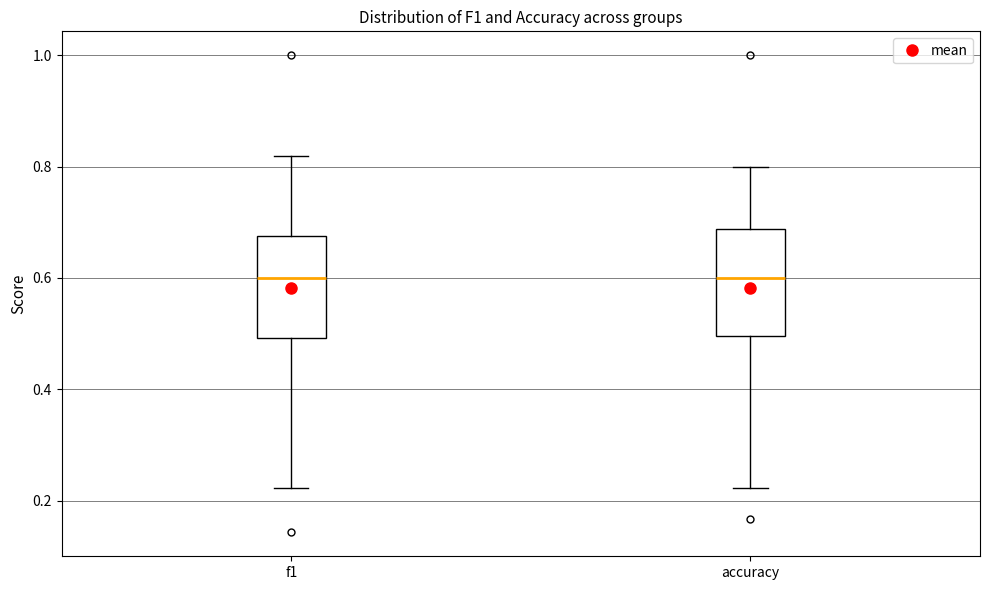

Where is the upper edge of the box for f1 on the y-axis? The values are not printed on the chart, so give them approximately, as read against the axis.

0.68